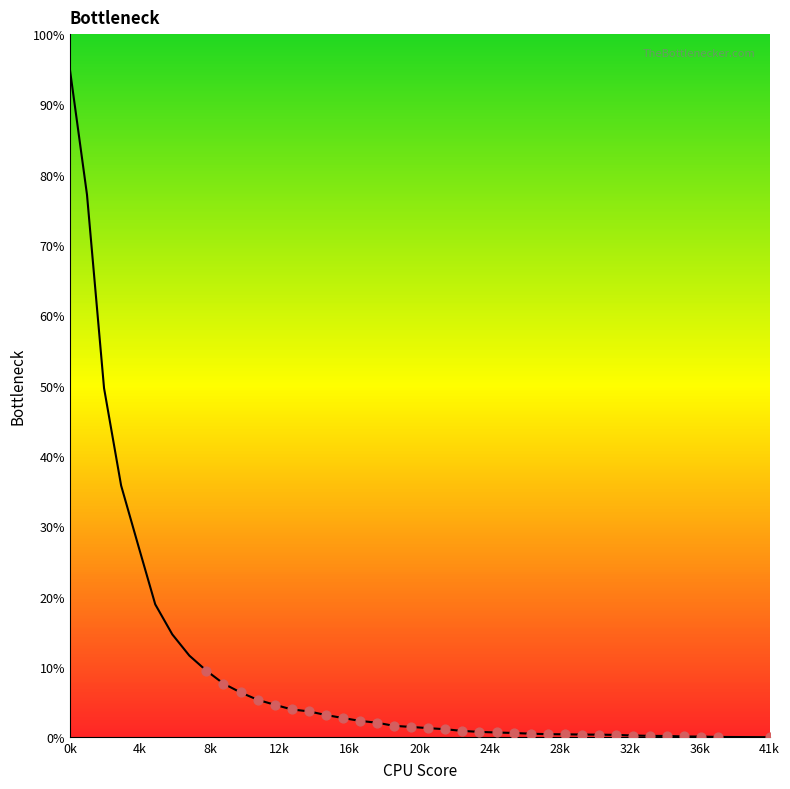

What is the difference between the maximum and minimum values?

95.0